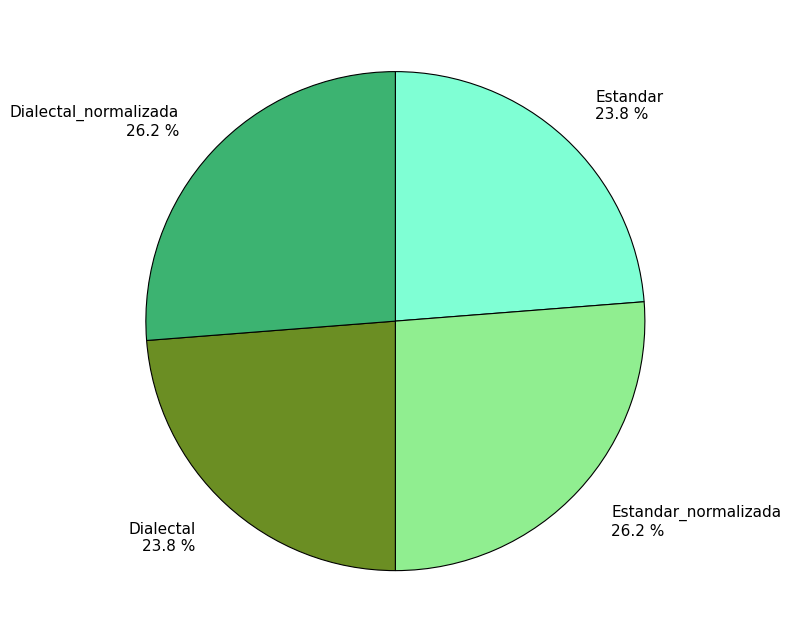

Is there a majority slice in this chart?

No